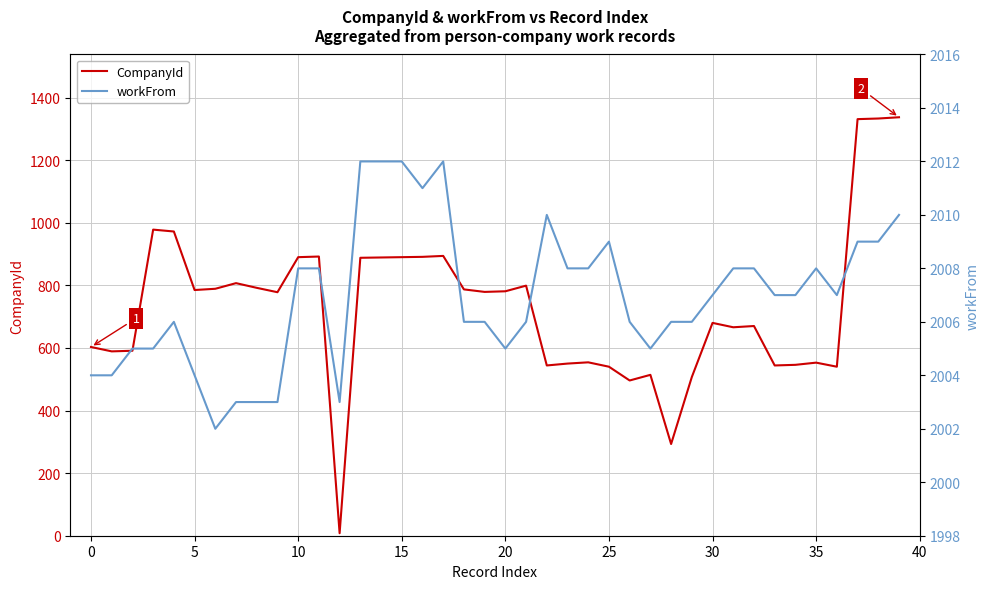

The workFrom series shows 1102 at 30. True or false?

False